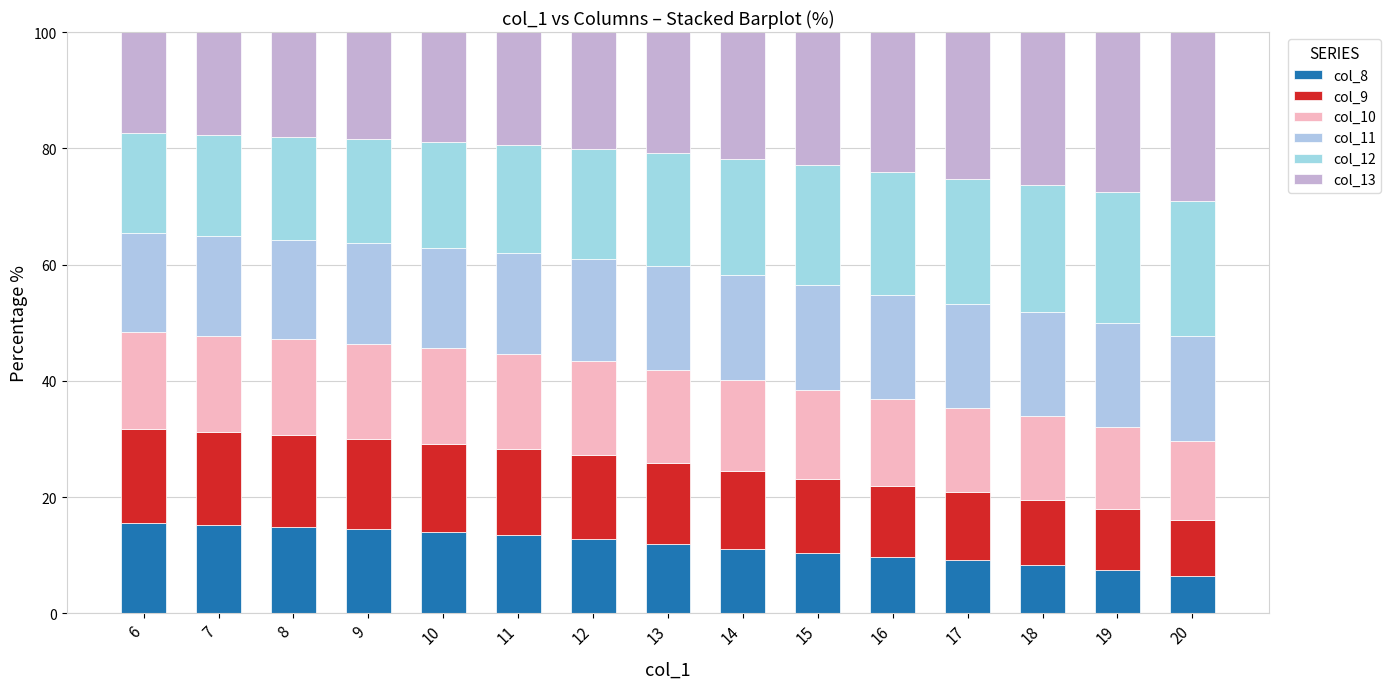

What is the sum of the col_9 values at 8 and 10?

31.0